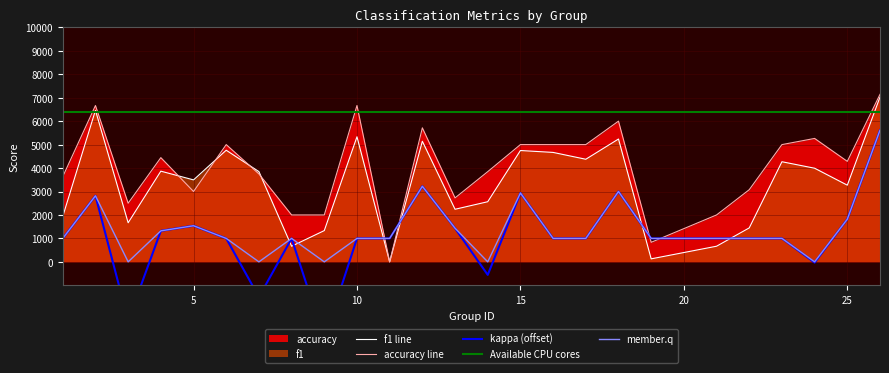

What is the maximum value for accuracy line?

7142.9